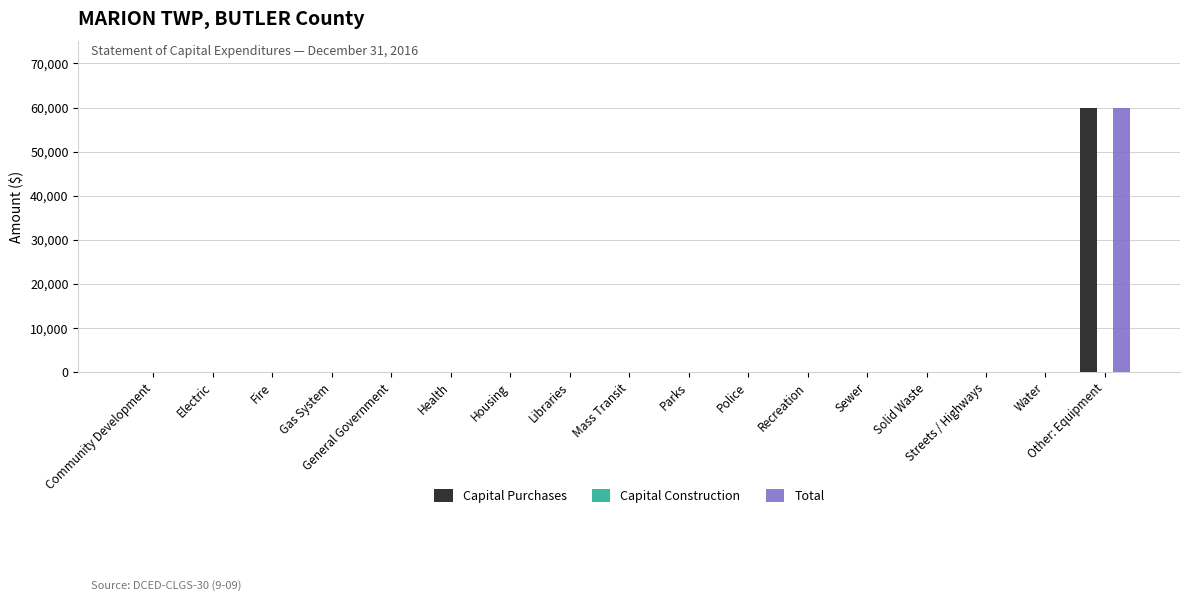

At which label does Capital Purchases reach its peak?

Other: Equipment